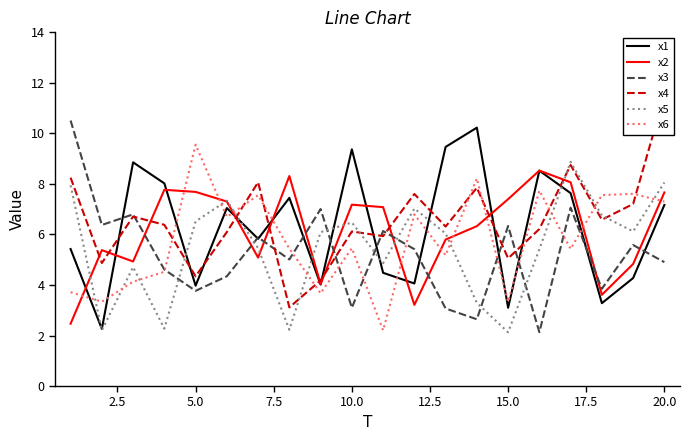

What is the maximum value for x5?

8.9